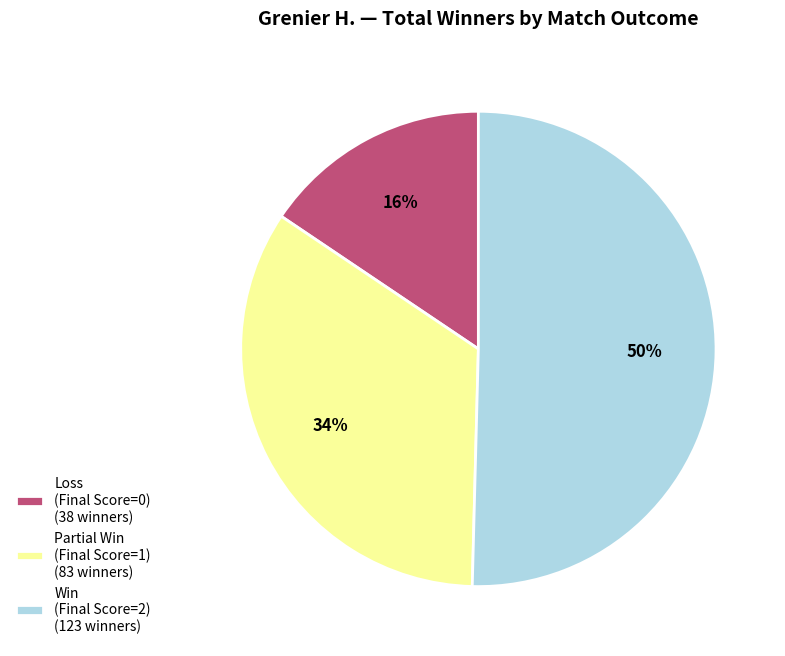

Combined, do Loss (Final Score=0) (38 winners) and Win (Final Score=2) (123 winners) account for over 50%?

Yes